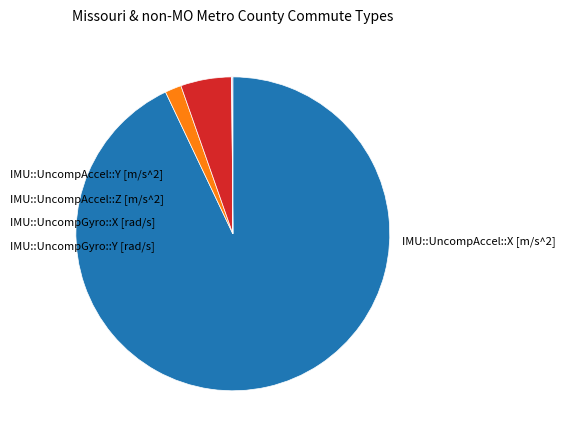

Is there any slice that represents more than half of the pie?

Yes